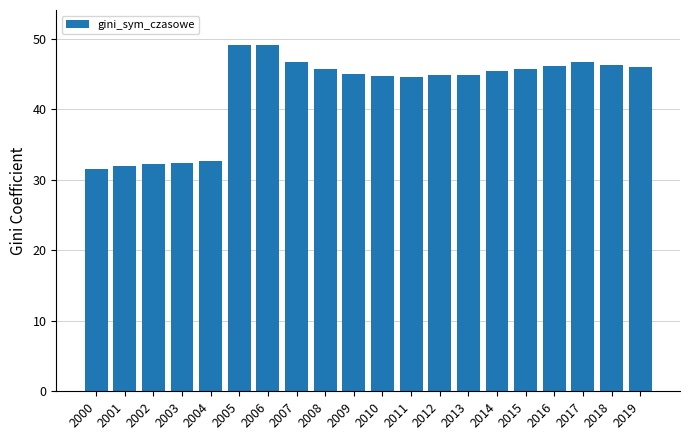

Is it true that the value at 2018 is 46.3?

True